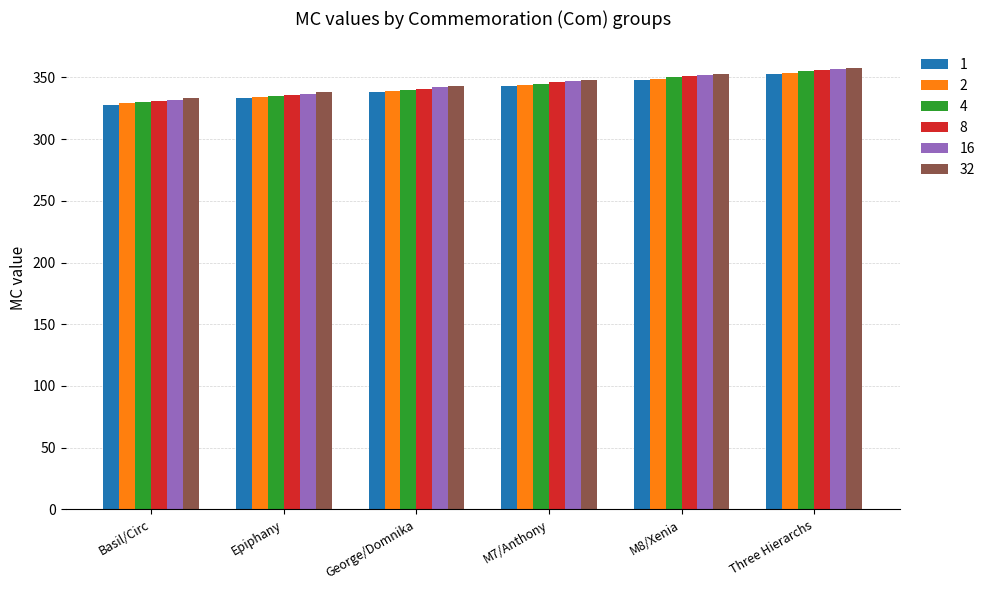

True or false: 1 has a value of 353 at Three Hierarchs.

True